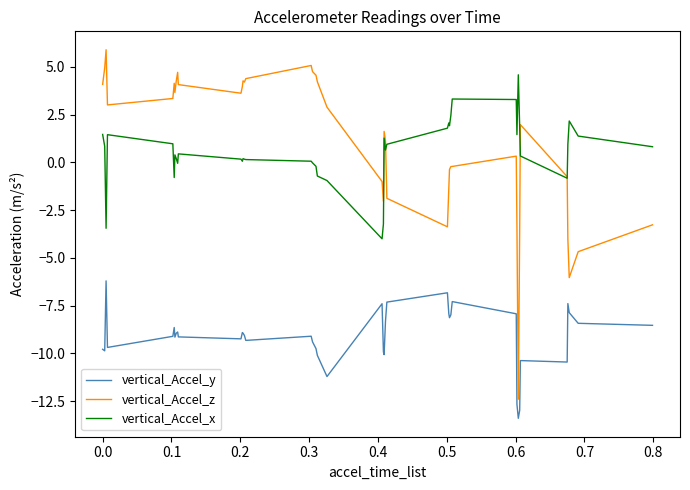

Which series has the widest spread of values?

vertical_Accel_z